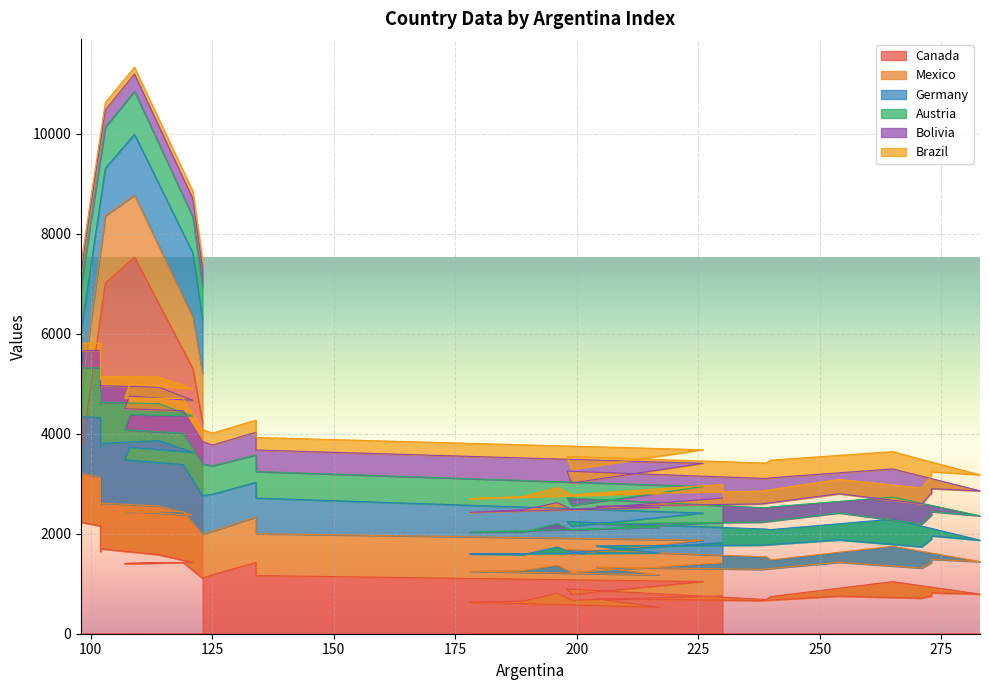

How many distinct data groups are displayed?

6